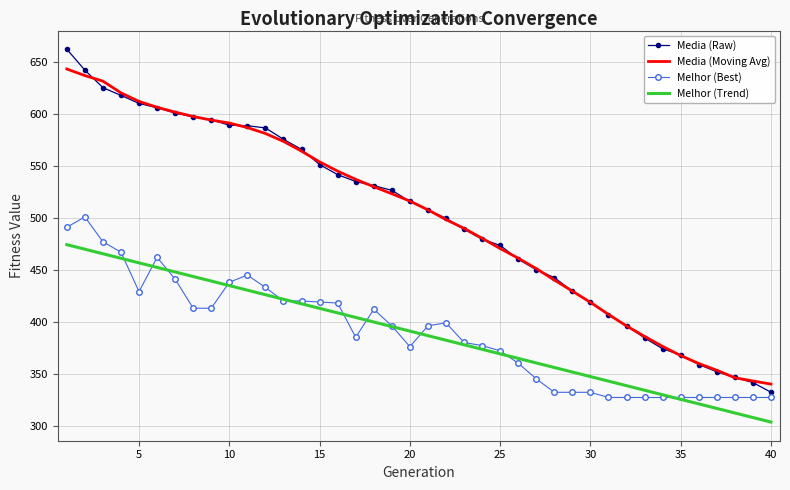

Which series has the largest range (max minus min)?

Media (Raw)